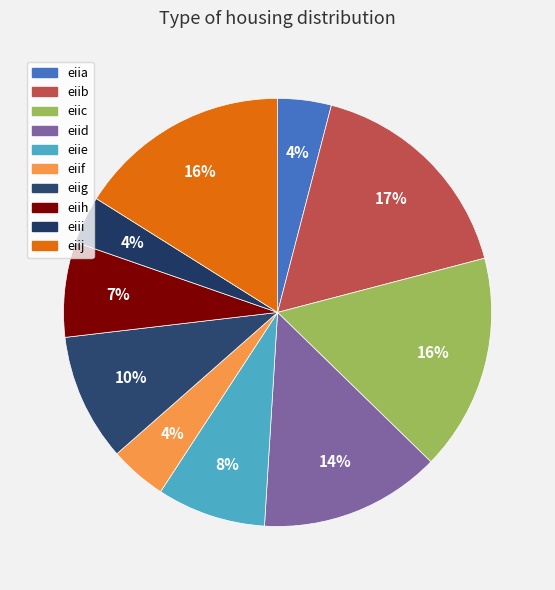

To the nearest percent, what is the combined percentage of eiib and eiif?

21%